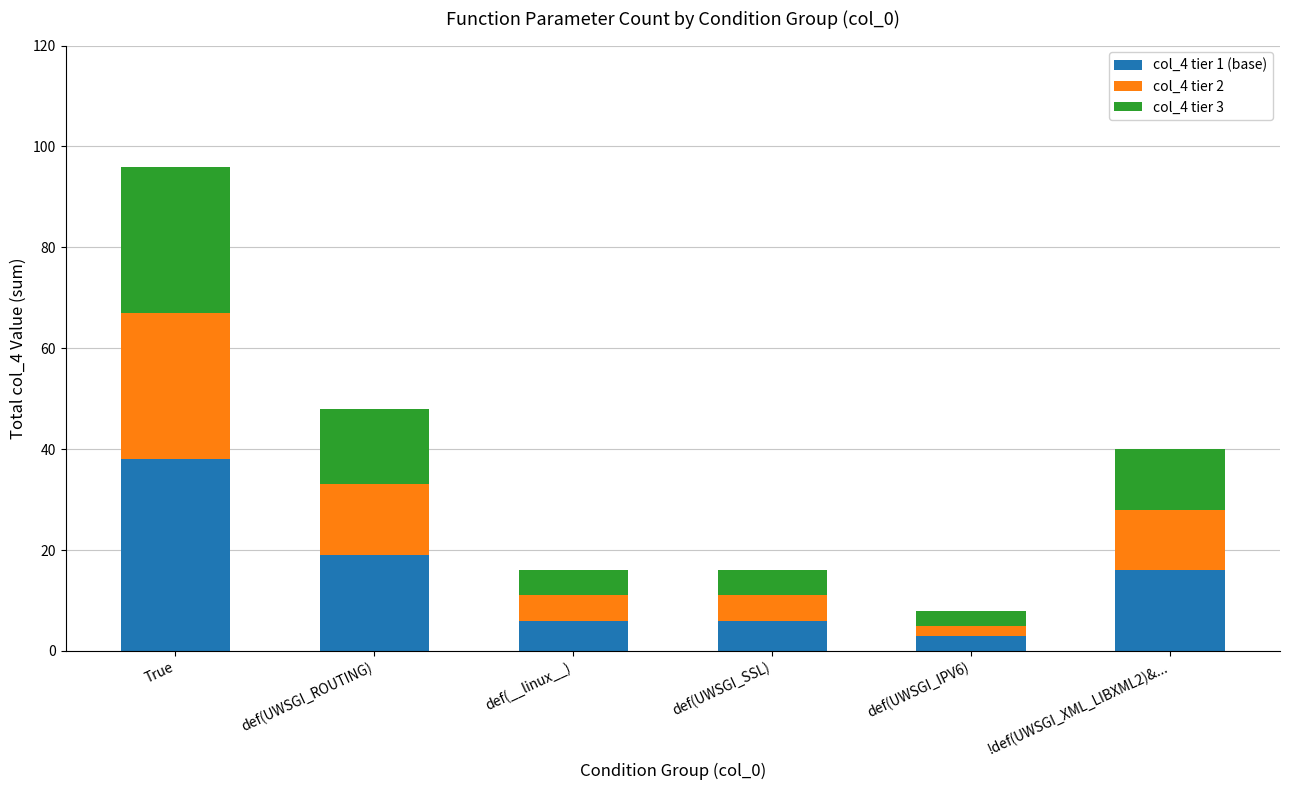

Which category has the lowest value in the col_4 tier 1 (base) series?

def(UWSGI_IPV6)